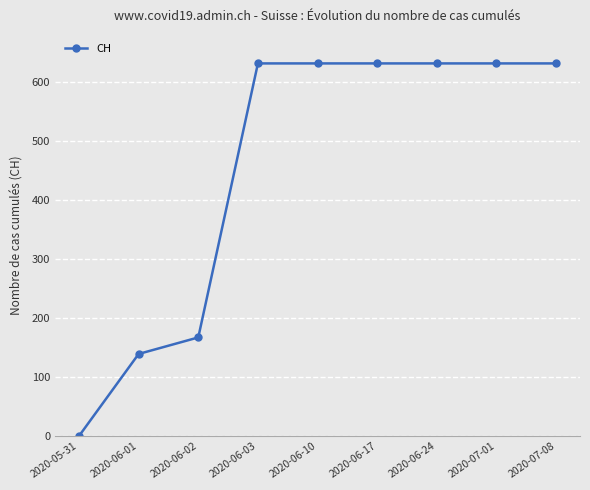

What is the label of the 8th point from the right?

2020-06-01